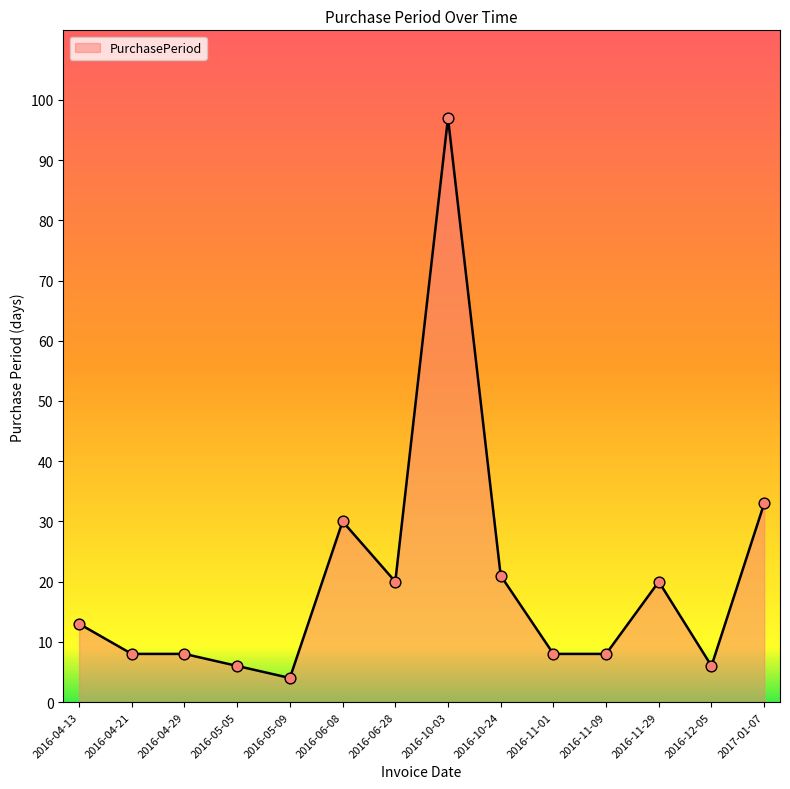

Between 2016-05-09 and 2016-04-13, which is larger?

2016-04-13